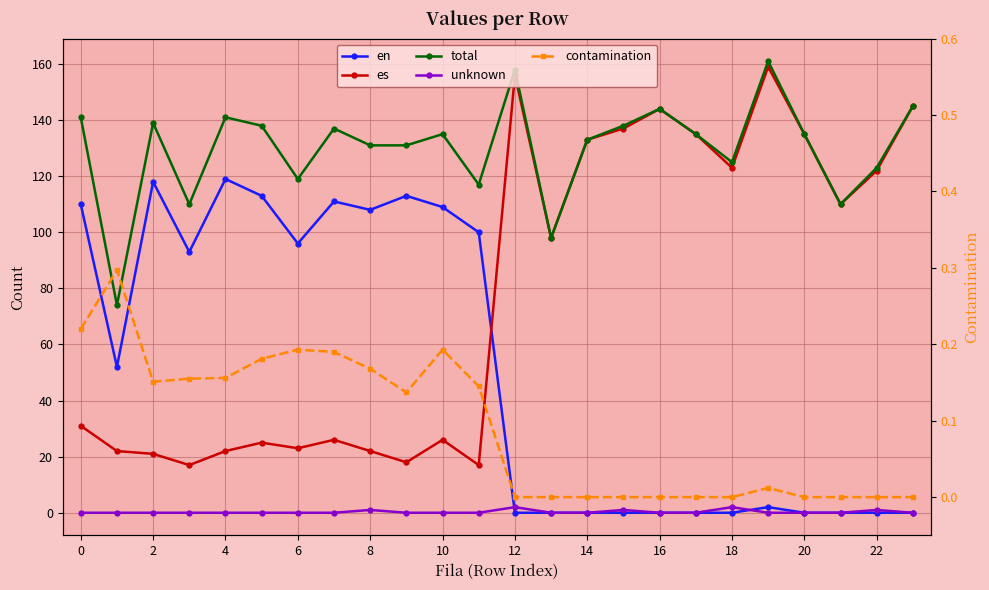

At which category is the sum across all series the highest?

19